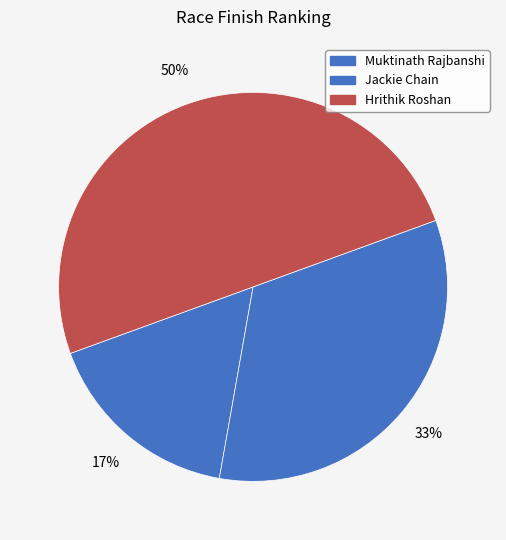

Does Jackie Chain represent more than half of the total?

No